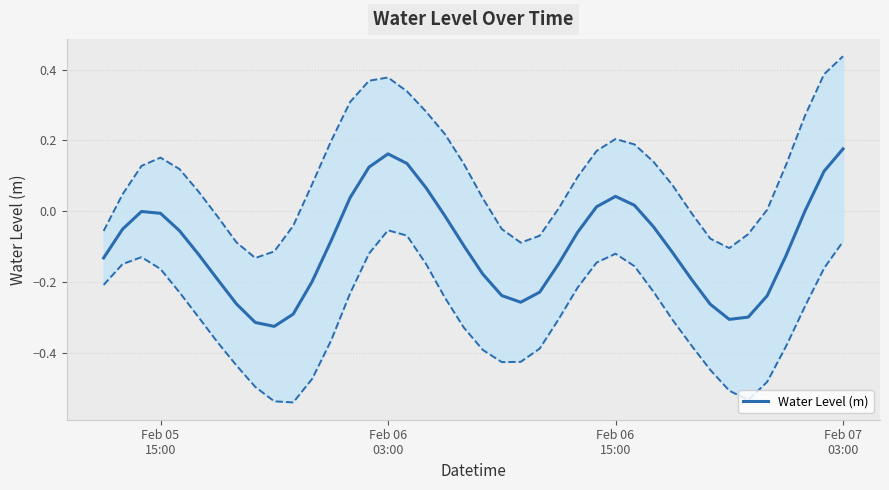

How many distinct data groups are displayed?

1